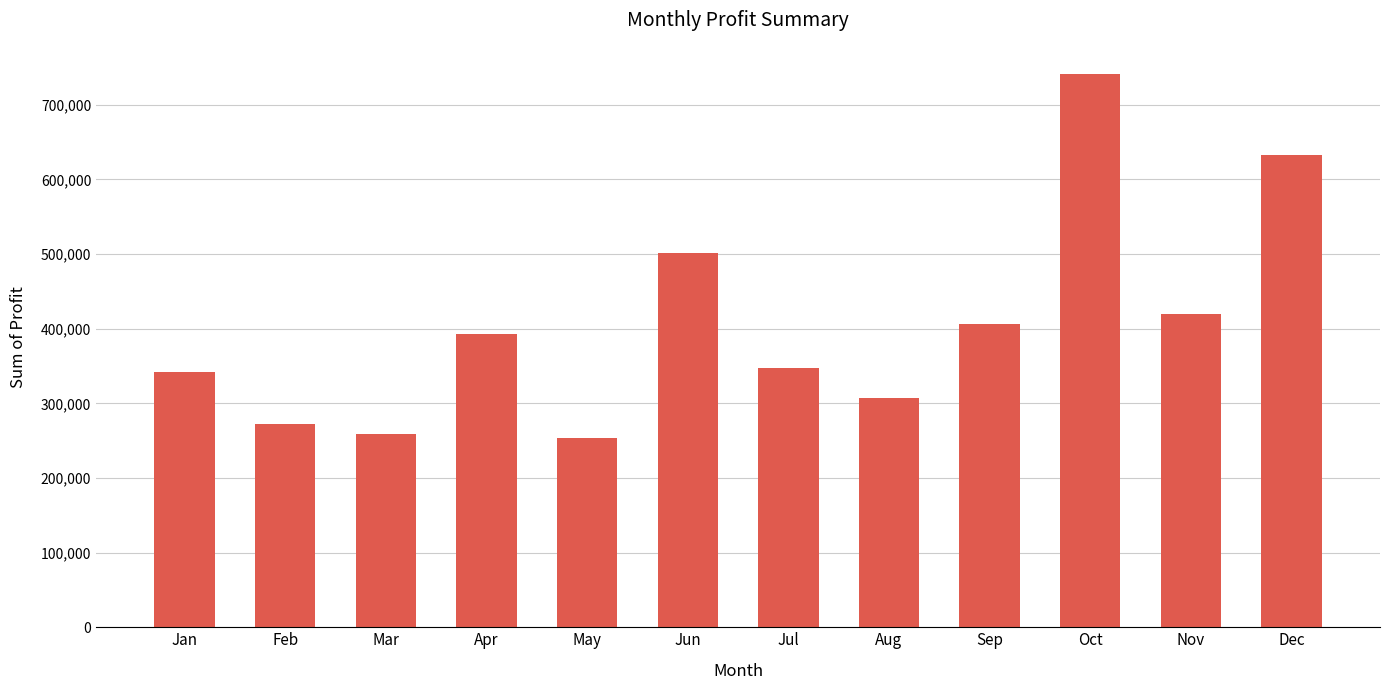

What is the smallest value displayed?

253713.7